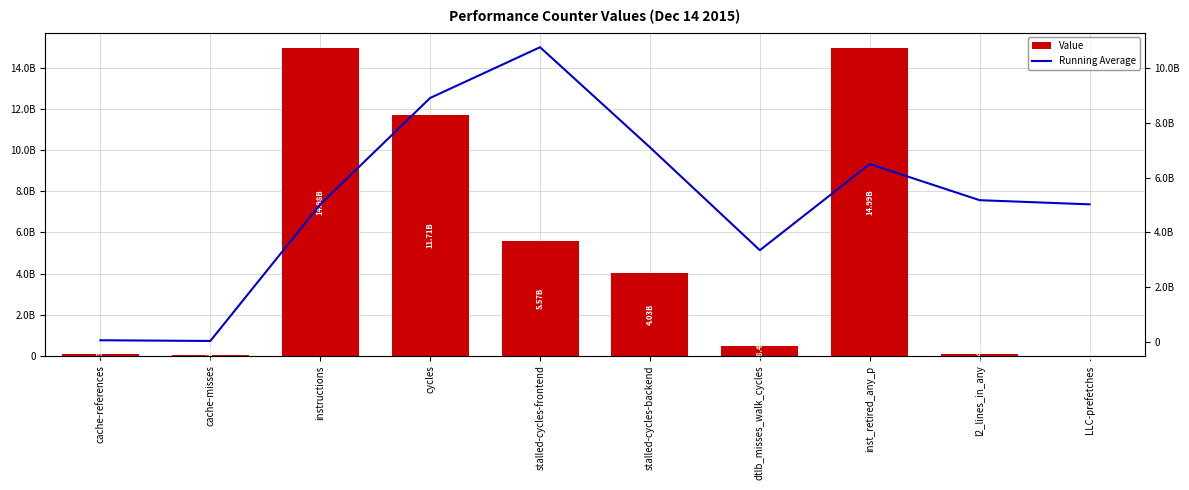

At which label does Value reach its peak?

inst_retired_any_p